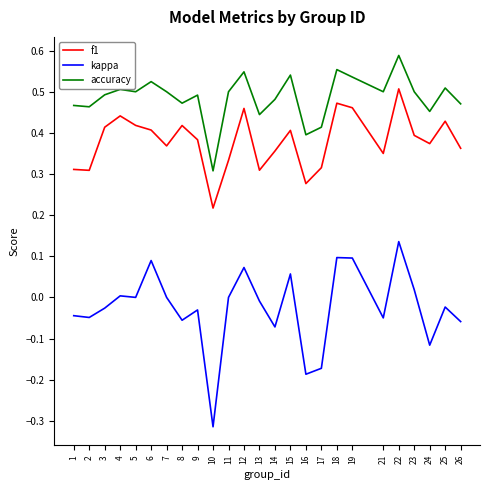

The f1 series shows 0.7 at 12. True or false?

False